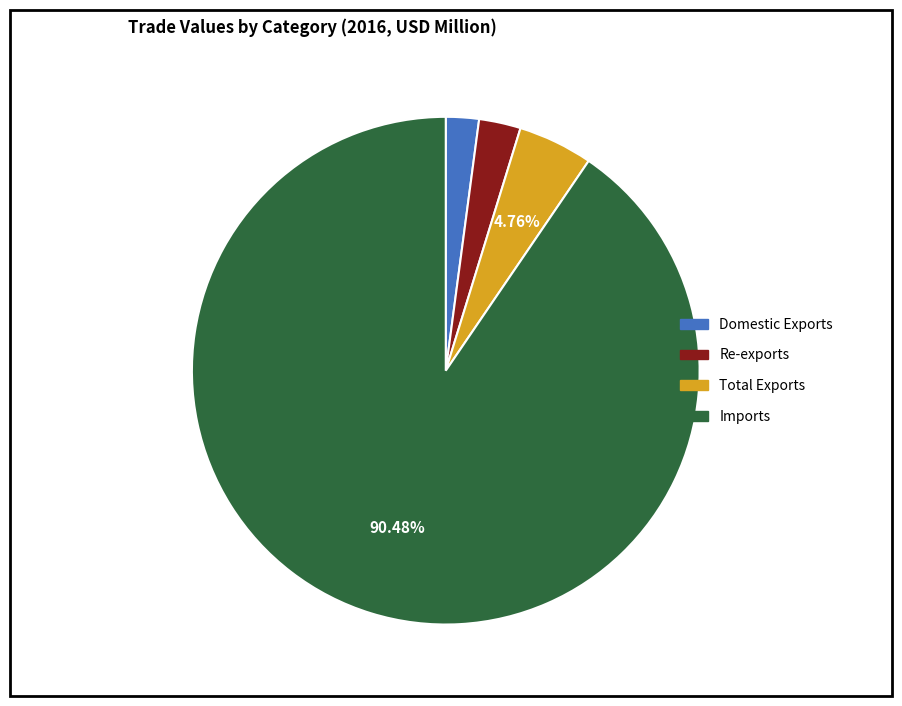

Which slice is the largest?

Imports